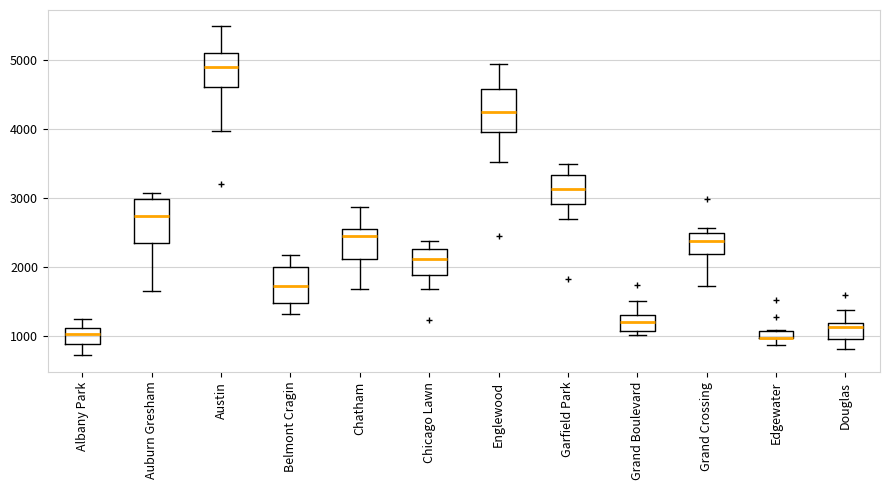

Where does the median line of the box for Chicago Lawn sit on the y-axis? The values are not printed on the chart, so give them approximately, as read against the axis.

2100